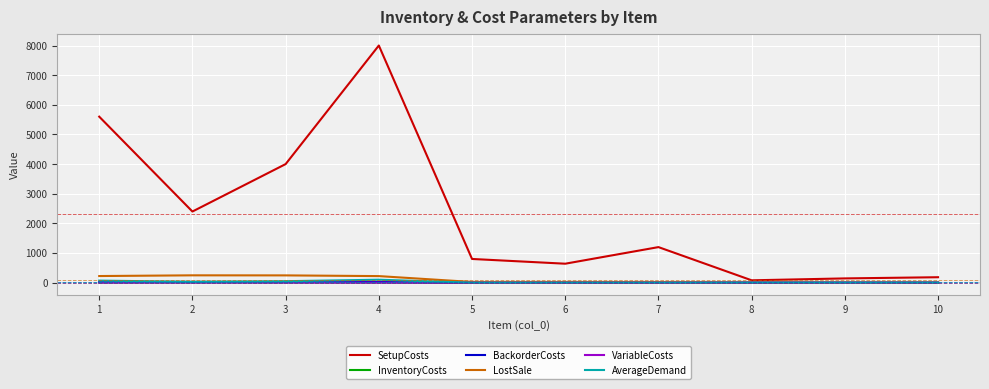

What is the sum of all SetupCosts values?

23048.0